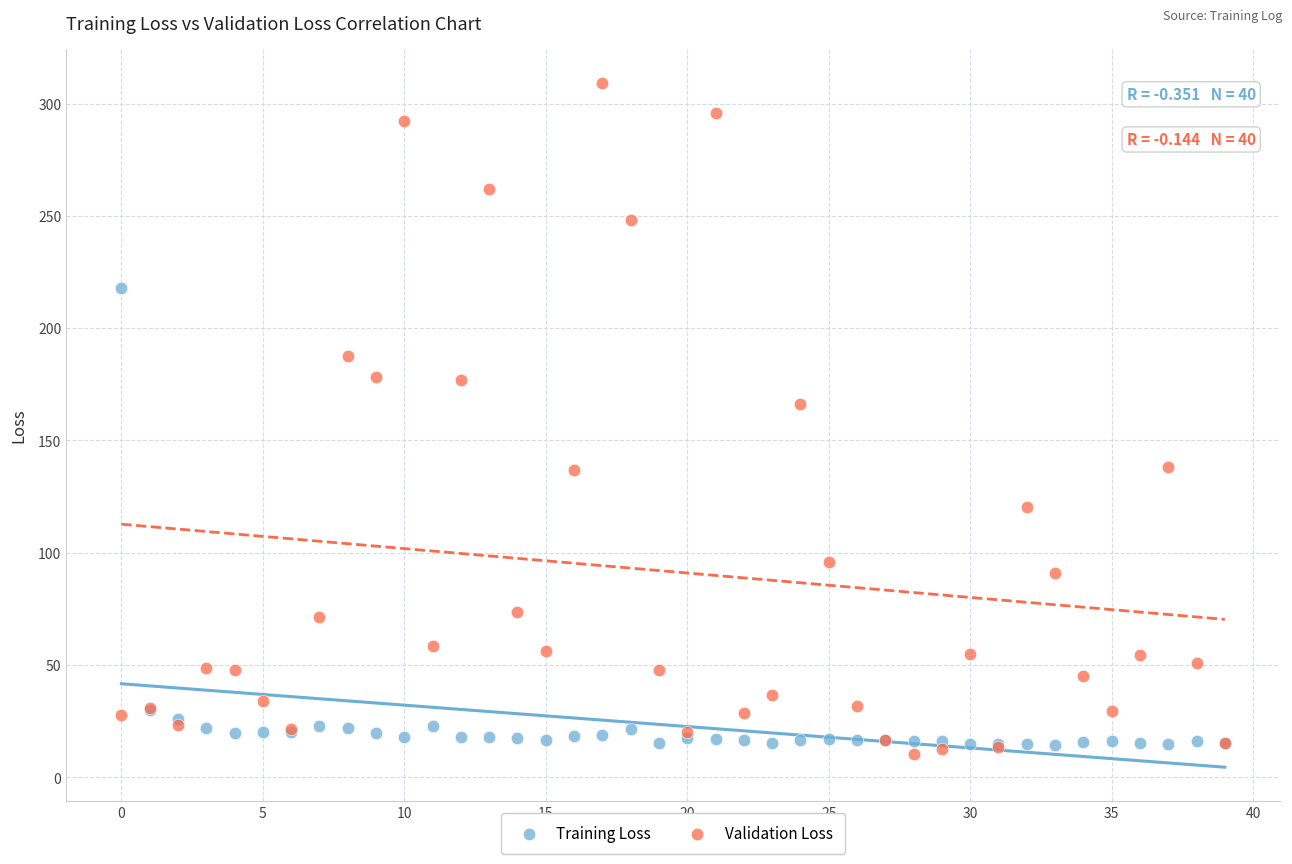

What are all the series names shown in the legend?

Training Loss, Validation Loss